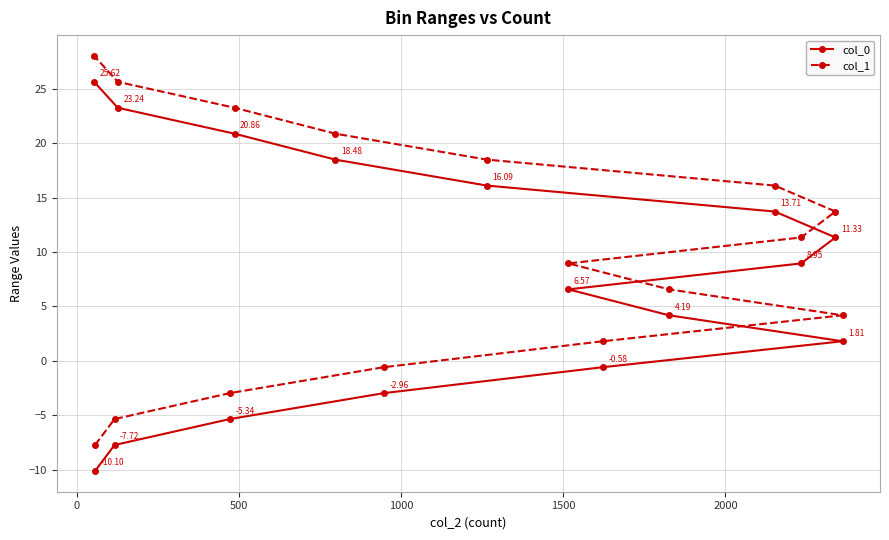

What is the difference between the maximum and second lowest values in the col_1 series?

33.3